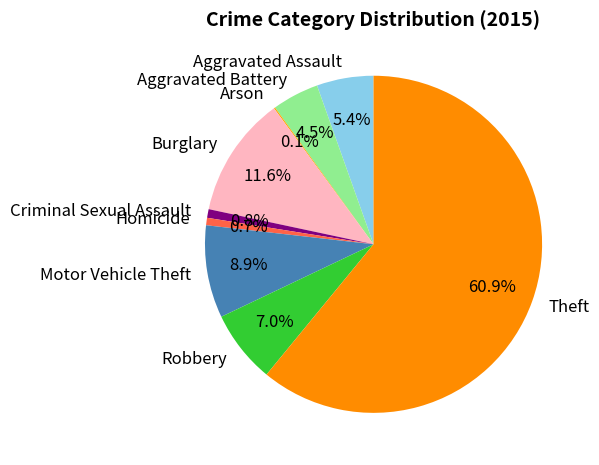

Is there any slice that represents more than half of the pie?

Yes